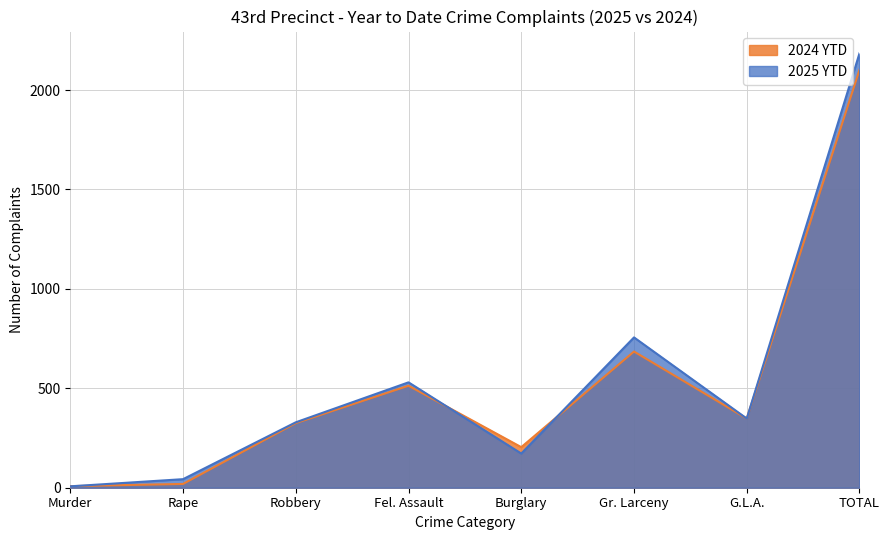

What value does the 2024 YTD series have at Fel. Assault, to the nearest 50?

500